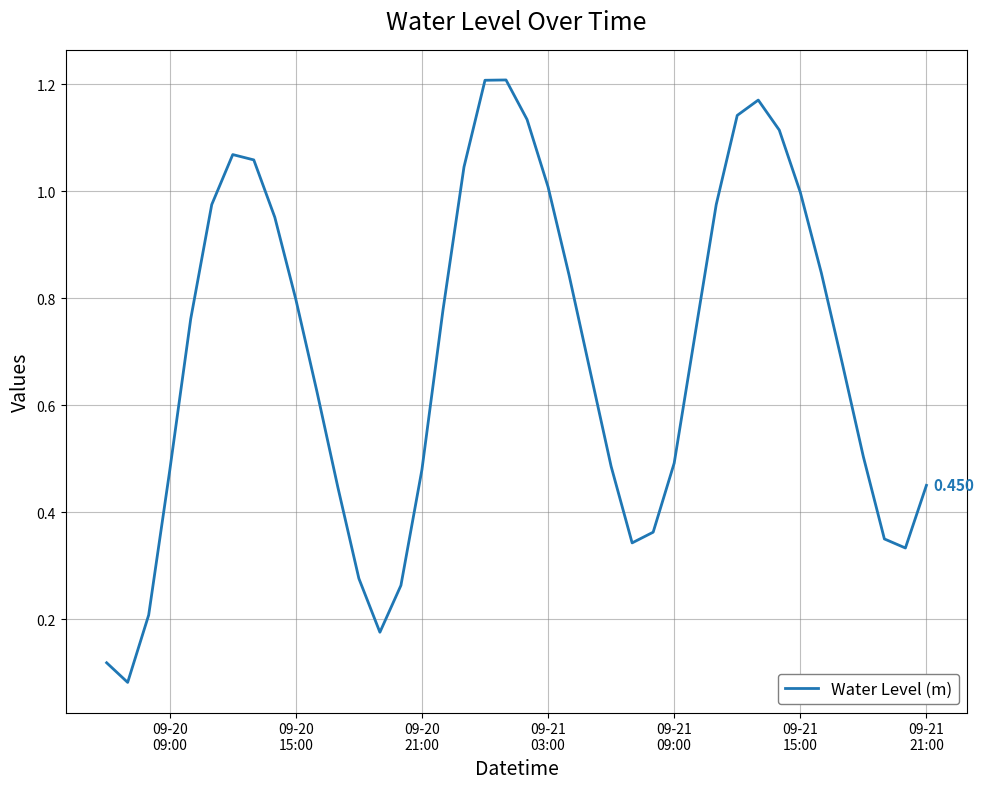

How many lines are shown in the chart?

1